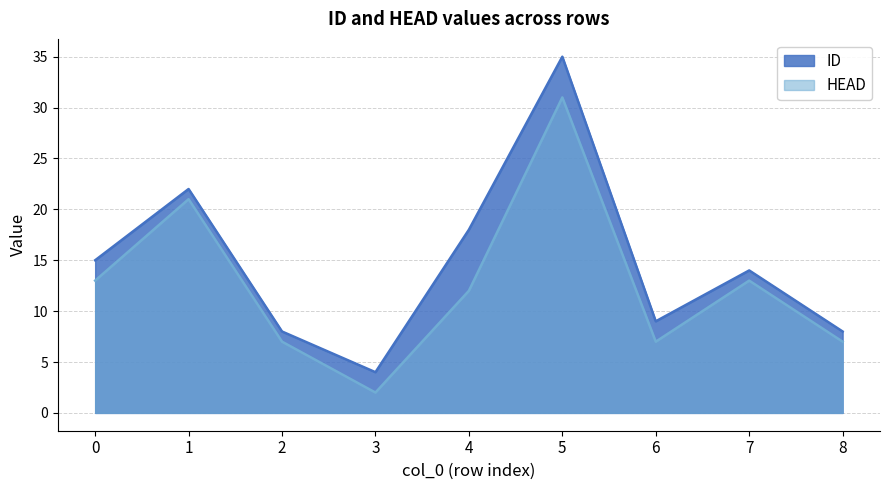

What is the minimum value for ID?

4